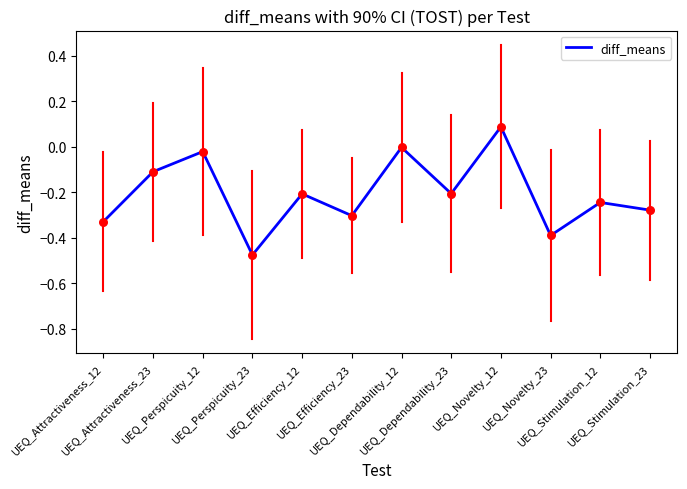

Which has a higher value, UEQ_Efficiency_12 or UEQ_Dependability_23?

UEQ_Dependability_23